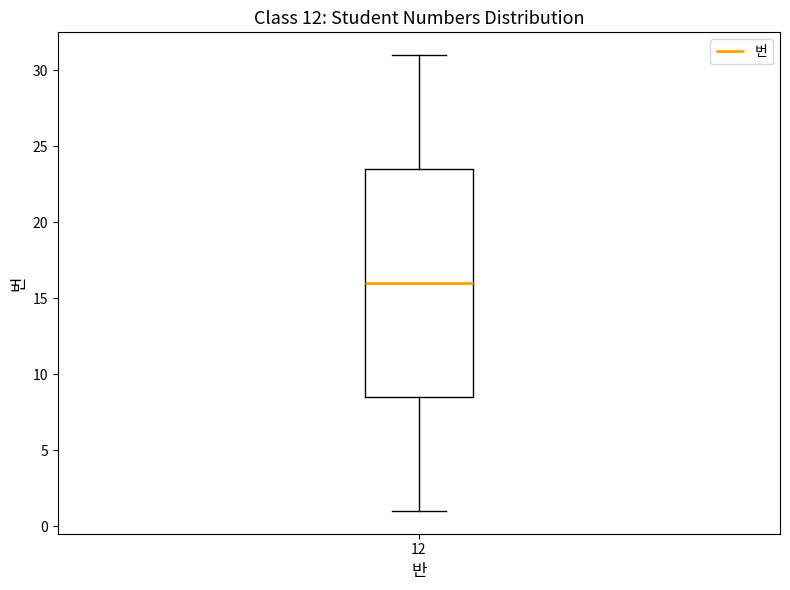

Transcribe this box plot: give where the median line is, the range the box spans, and where the two whiskers end, as read against the y-axis. The values are not printed on the chart, so give them approximately, as read against the axis.

median 16.0, box 8.5 to 23.5, whiskers 1.0 to 31.0